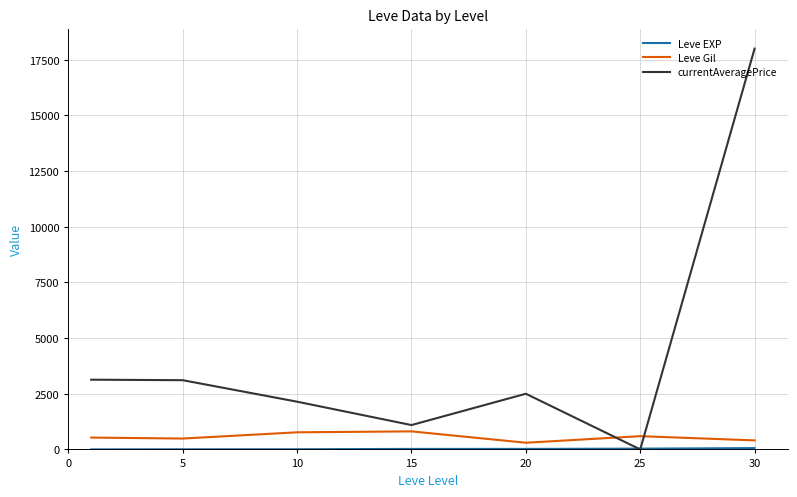

Which series has the largest total across all categories?

currentAveragePrice